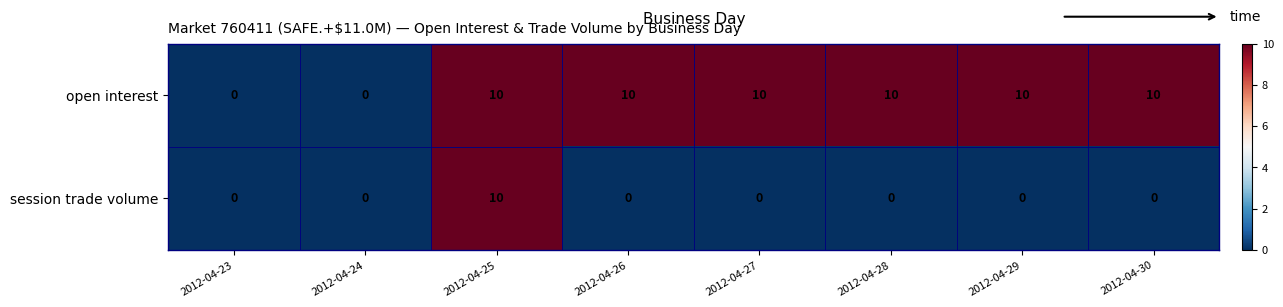

At which label does session trade volume reach its peak?

2012-04-25